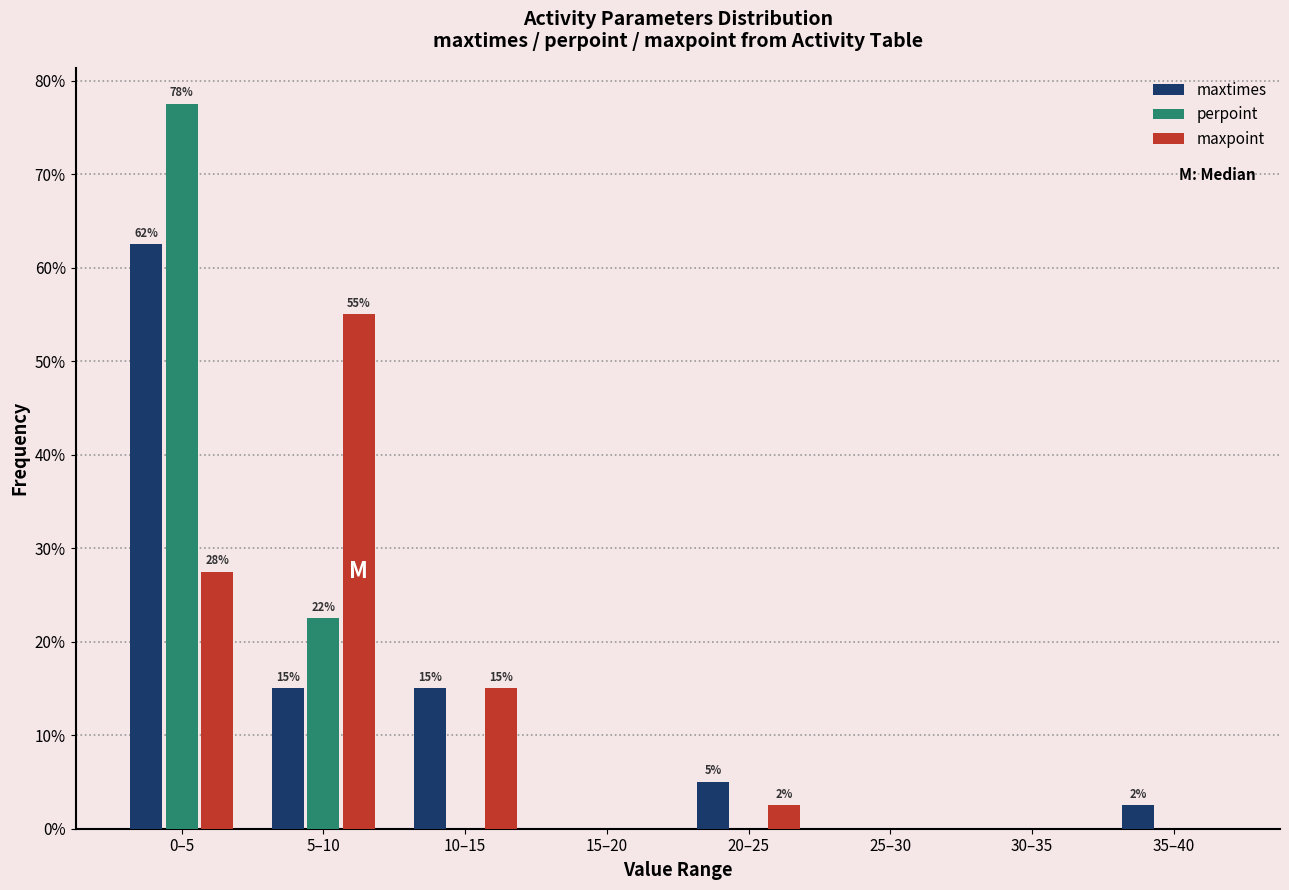

What are all the series names shown in the legend?

maxtimes, perpoint, maxpoint